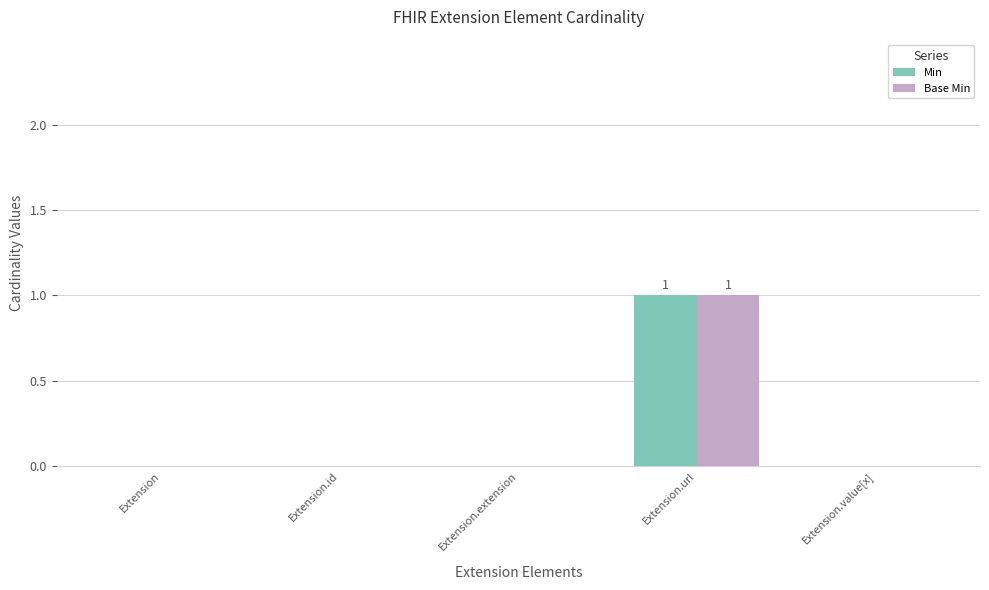

At which category is the sum across all series the highest?

Extension.url